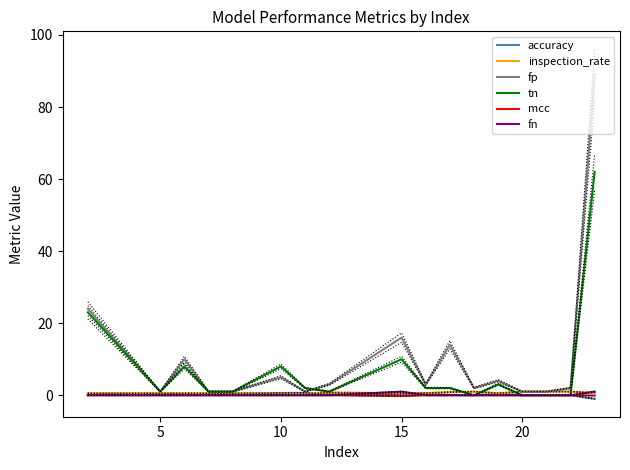

What is the maximum value shown in the chart?

89.0